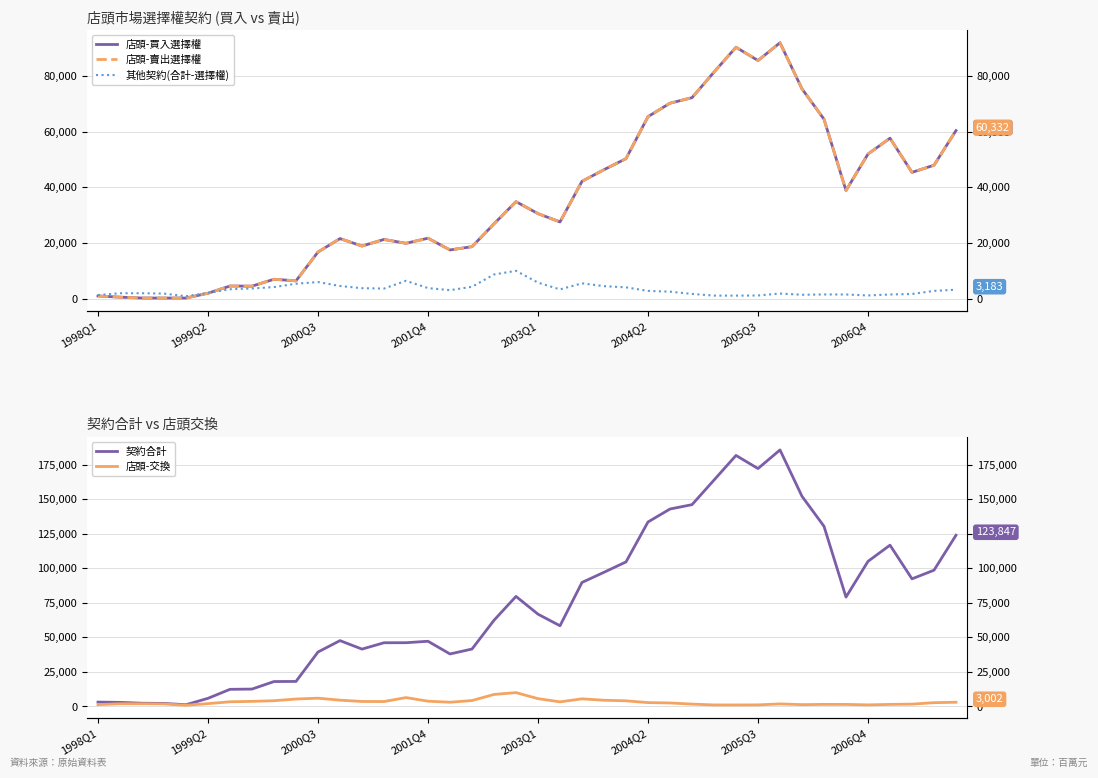

At how many categories does at least one series exceed 52474?

22